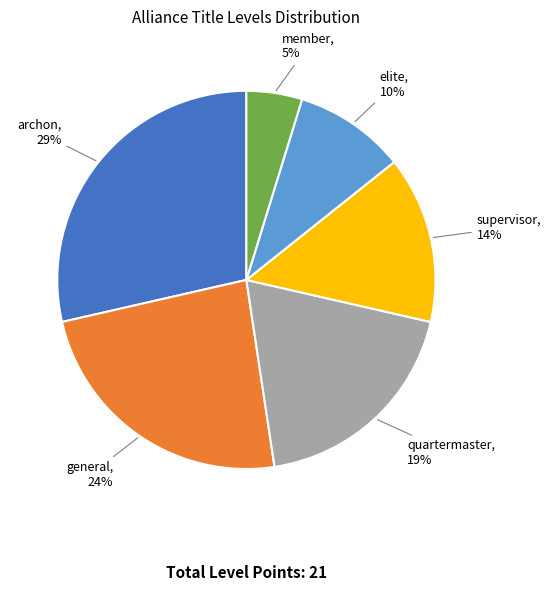

Does any single category account for the majority?

No